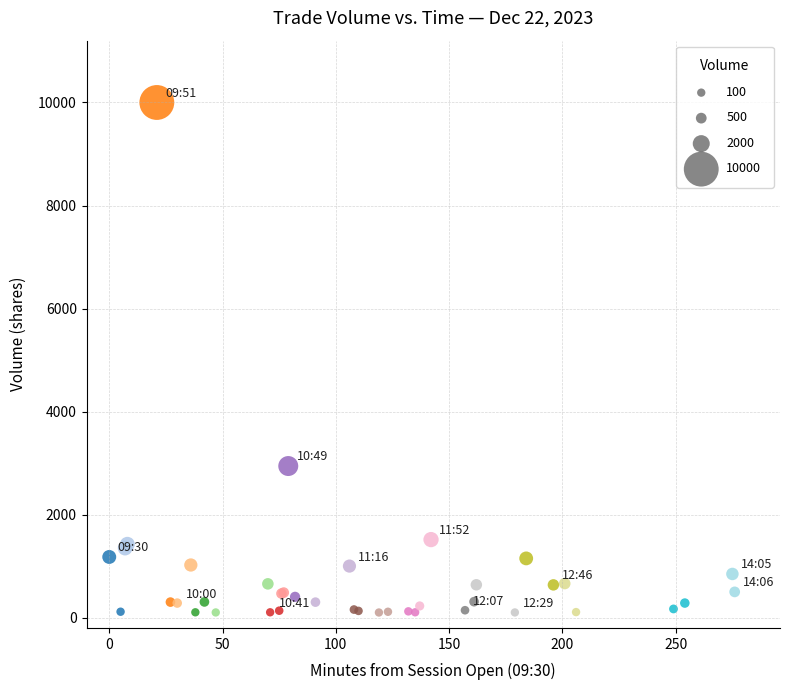

What Y value in the scatter plot is closest to 5050?

2943